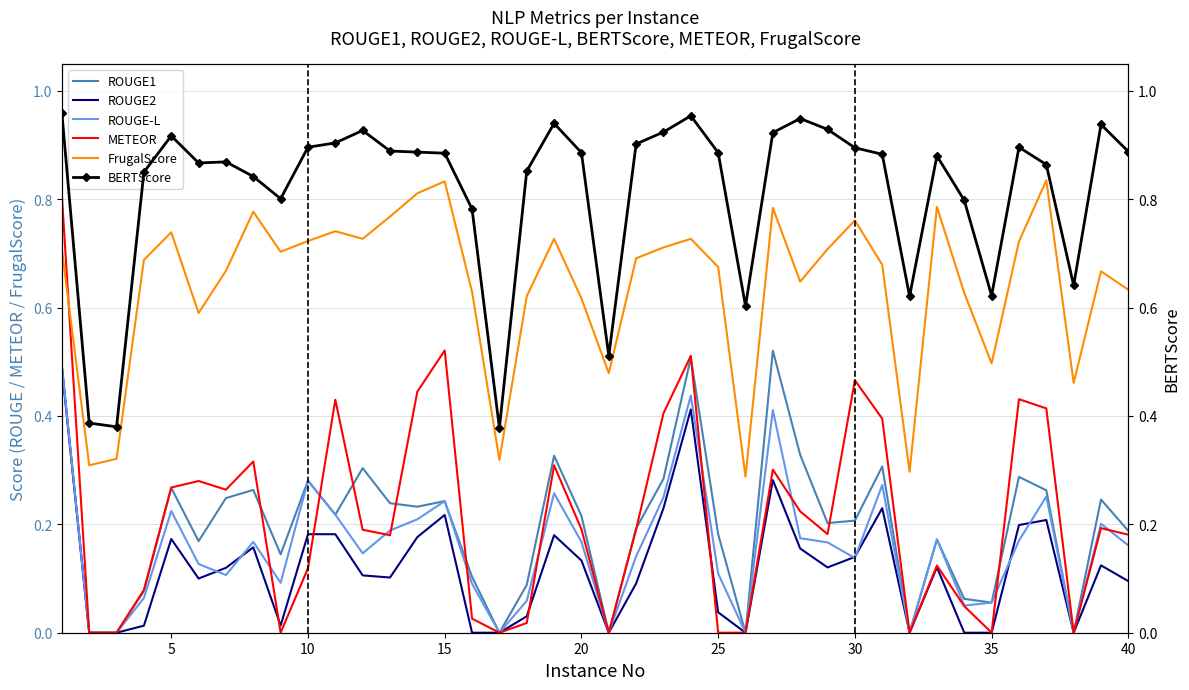

The ROUGE2 series shows 0.3 at 35. True or false?

False